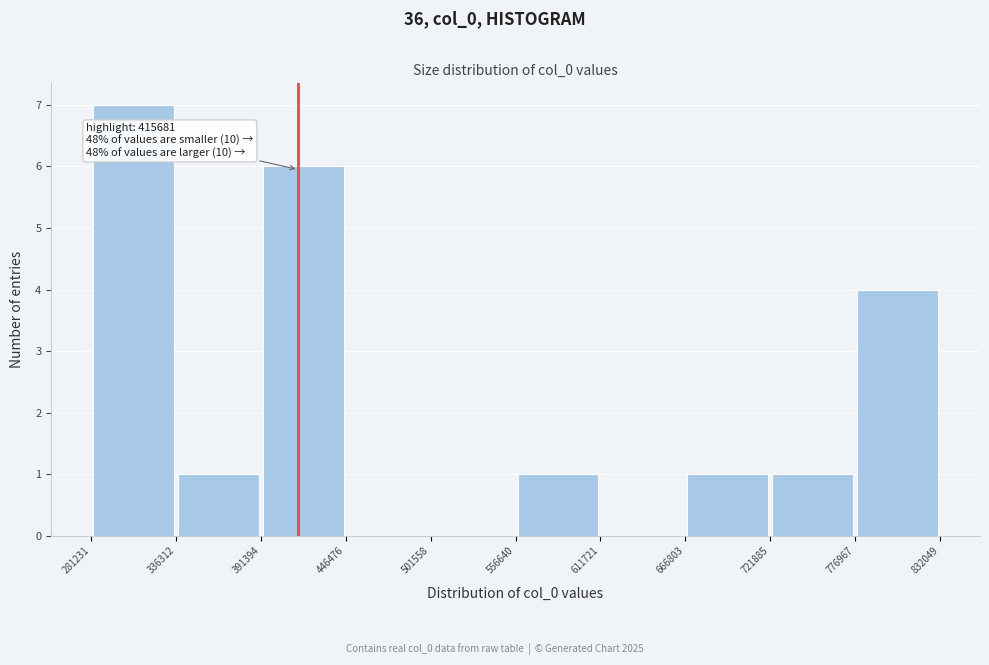

Which range on the x-axis has the tallest bar?

281231 to 336312